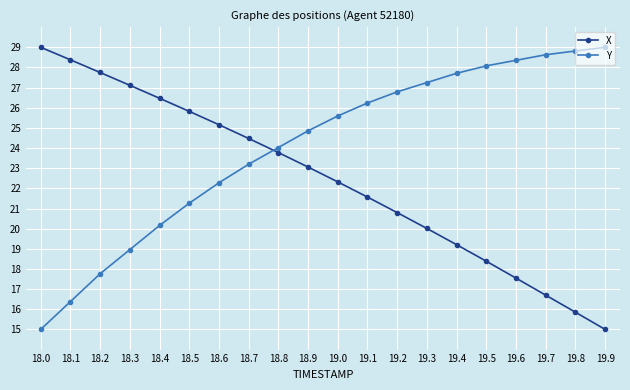

What is the sum of the X values at 18.1 and 18.8?

52.2